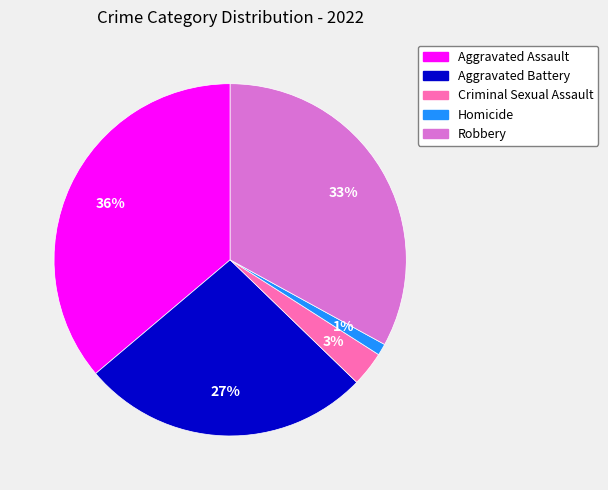

Is there a majority slice in this chart?

No